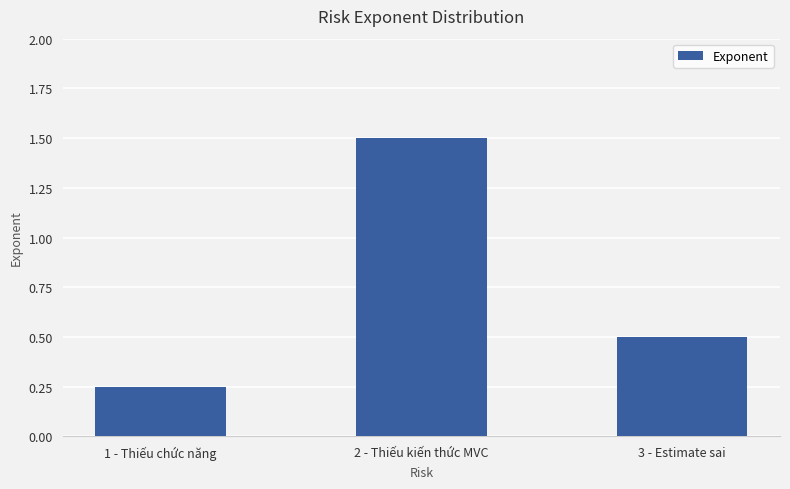

How many bars are there in total?

3